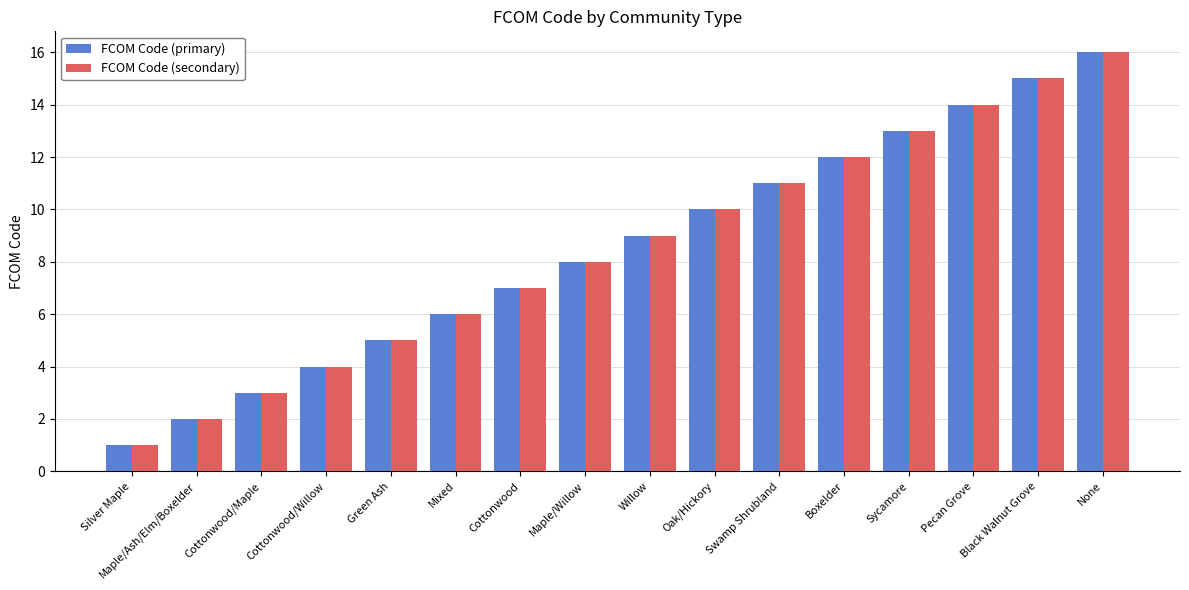

What position from the left is Maple/Ash/Elm/Boxelder?

2